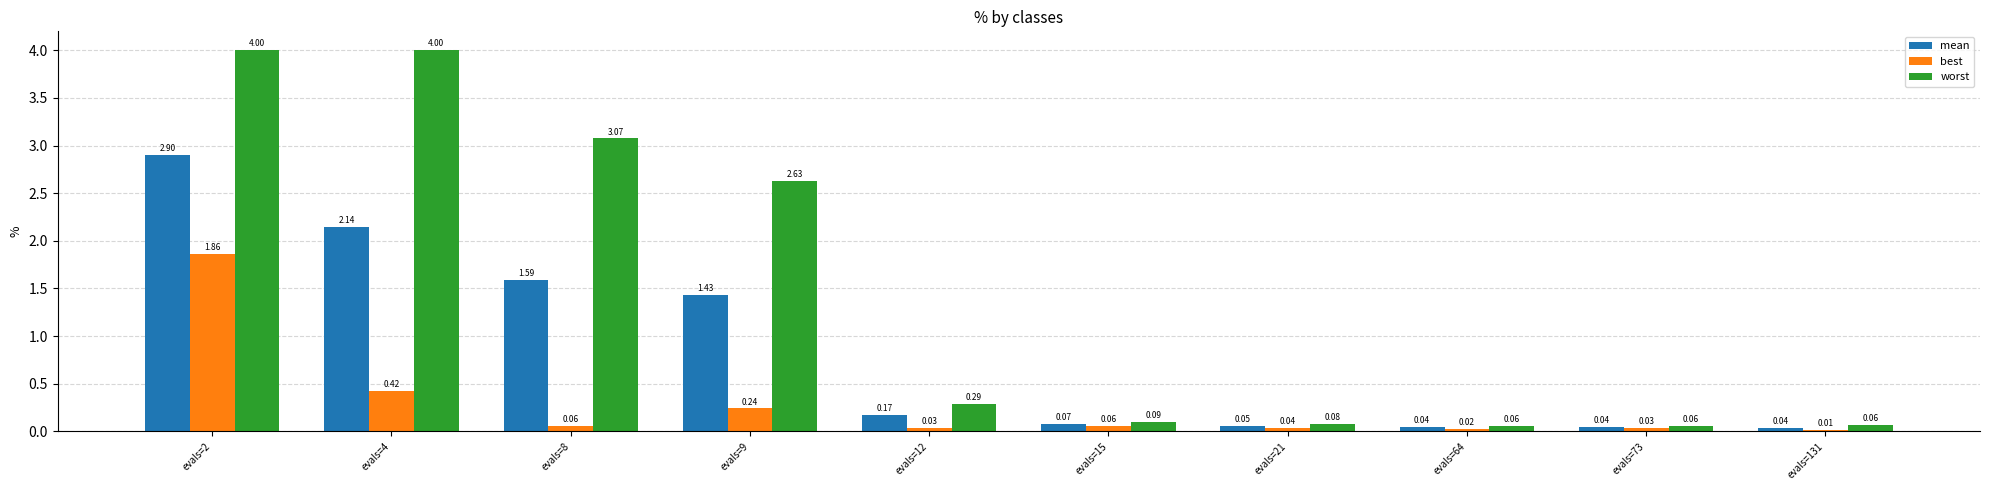

What is the sum of all worst values?

14.3